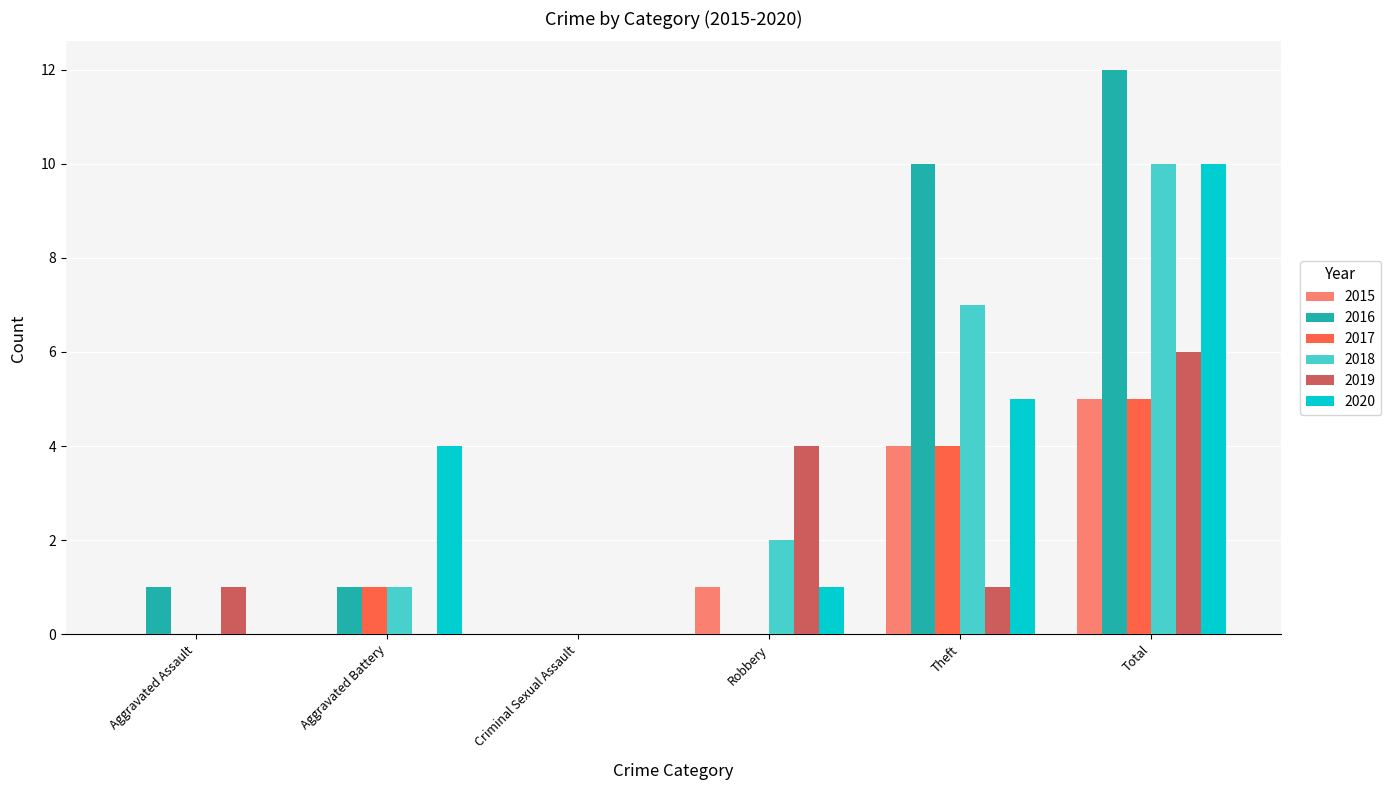

The 2020 series shows 0 at Criminal Sexual Assault. True or false?

True